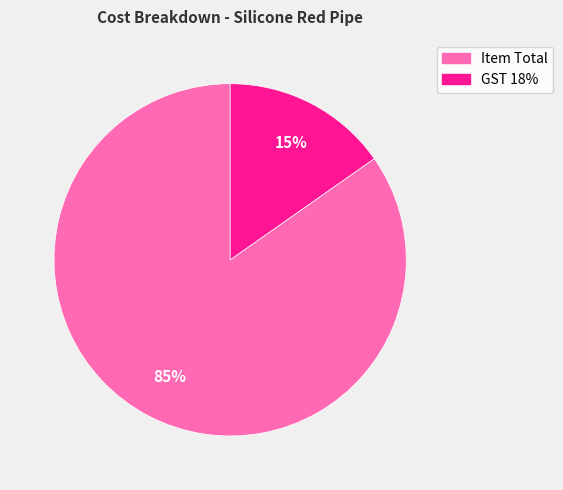

Which category has the biggest portion of the pie?

Item Total